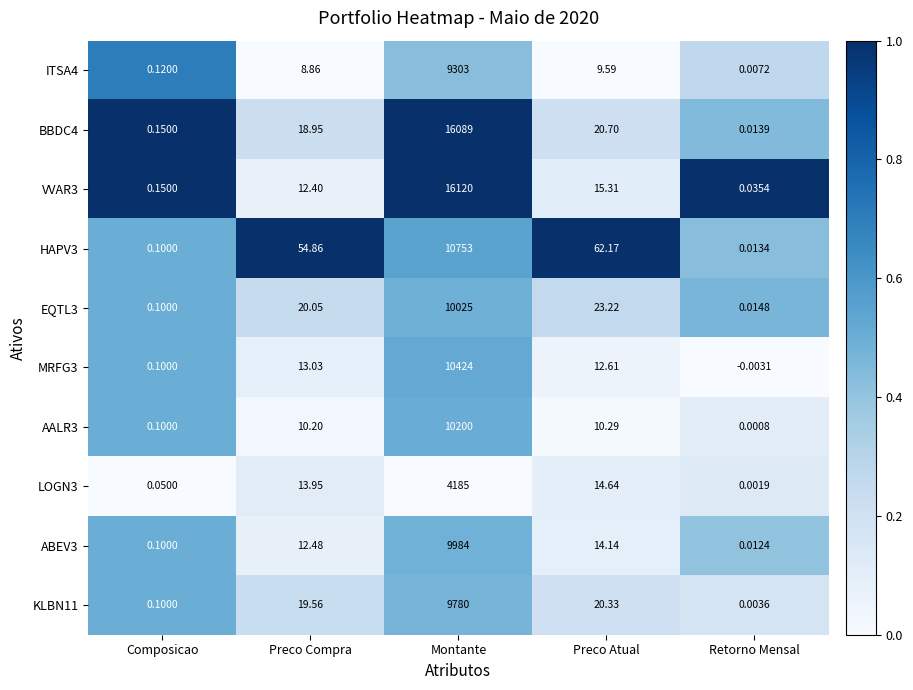

Where is KLBN11 nearest to the value 4890?

Preco Atual